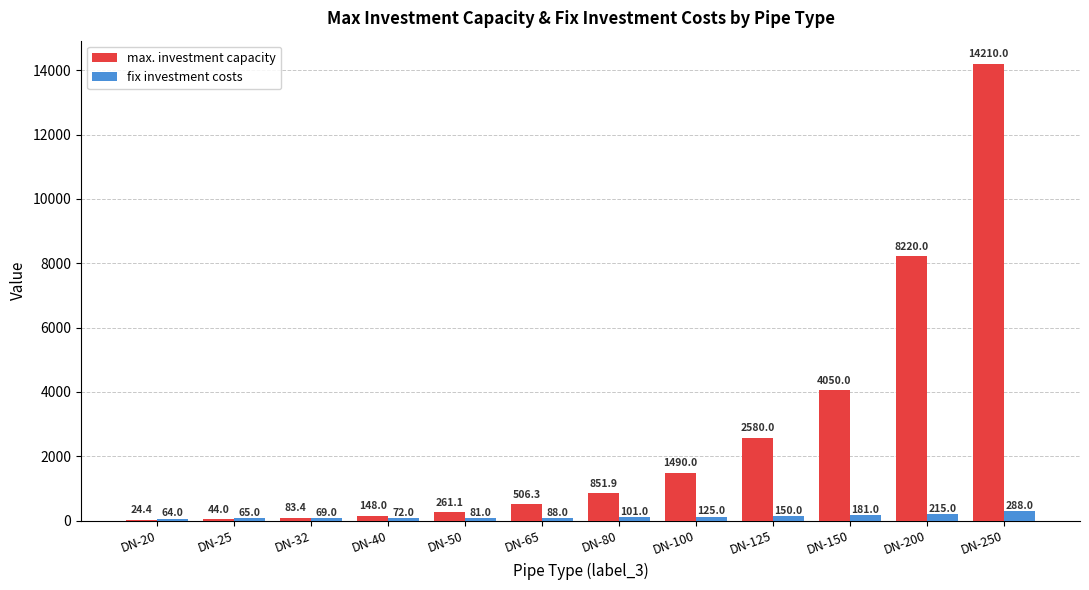

What is the difference between the fix investment costs values at DN-100 and DN-25?

60.0